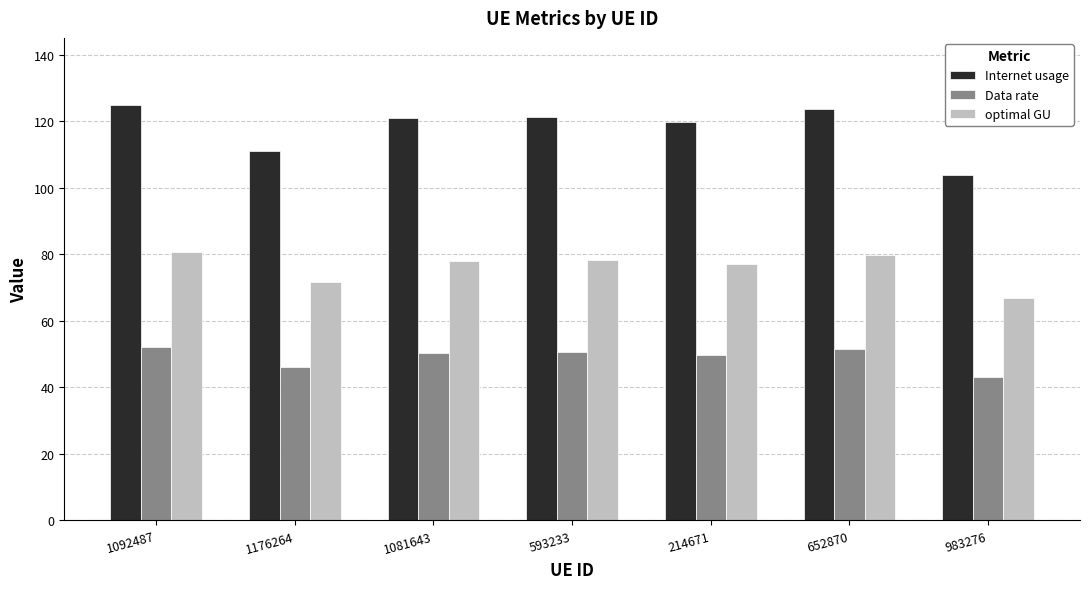

What is the smallest value displayed?

43.2